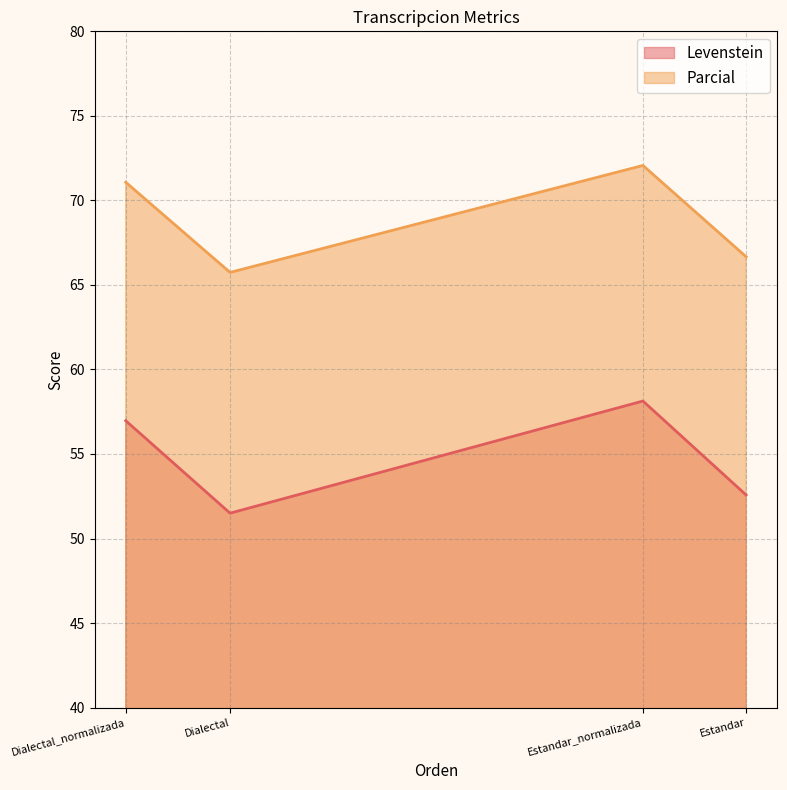

At which category is the sum across all series the highest?

Estandar_normalizada